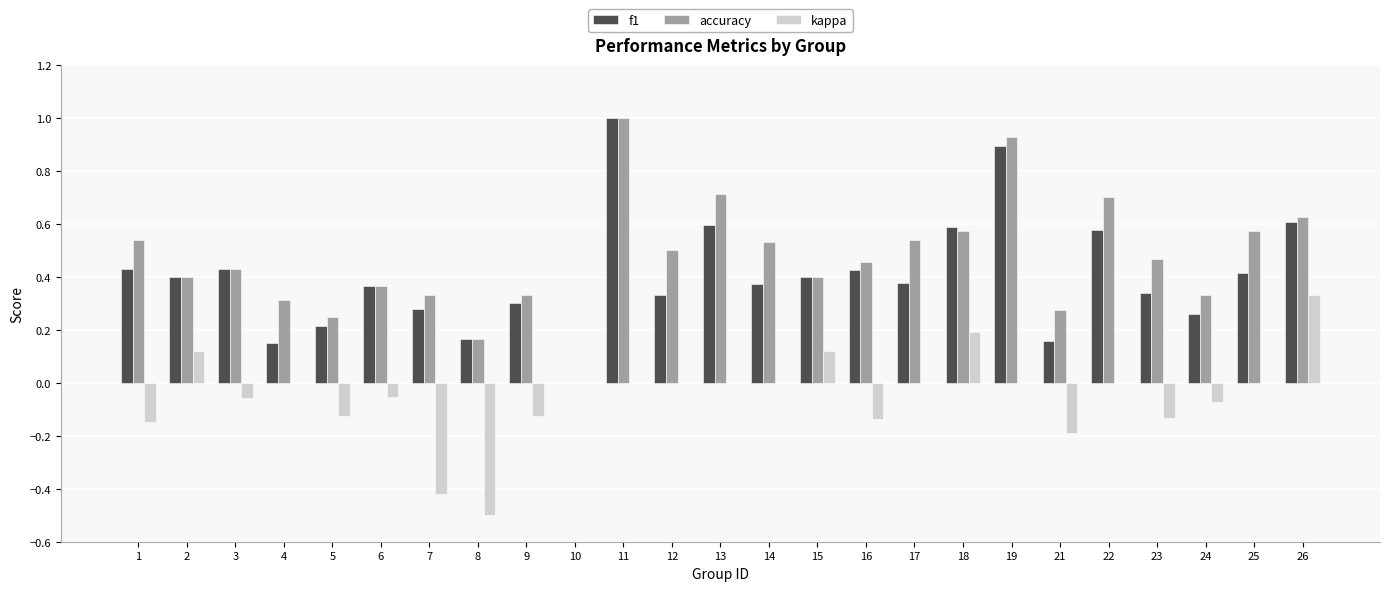

Between 14 and 19, which series saw the biggest shift?

f1